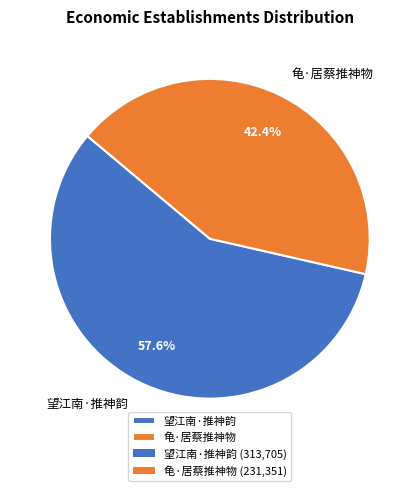

Which category accounts for the majority?

望江南·推神韵